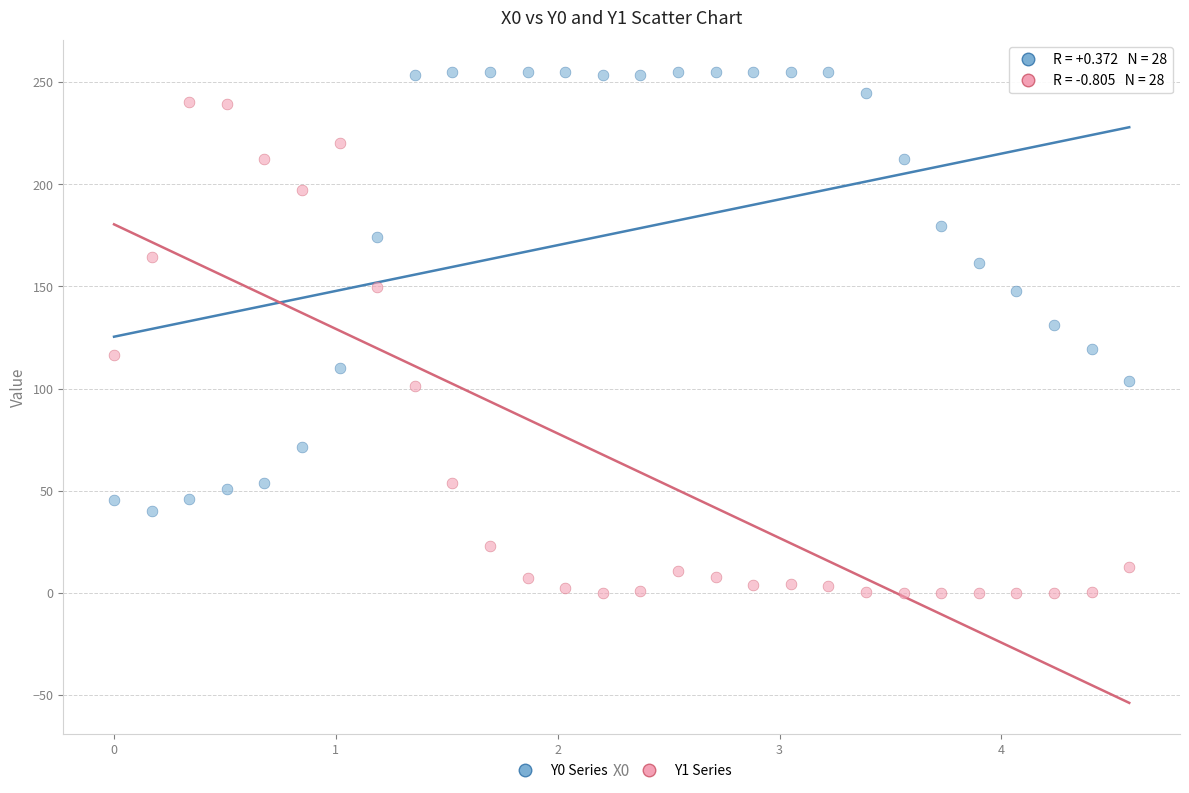

What are all the series names shown in the legend?

Y0 Series, Y1 Series